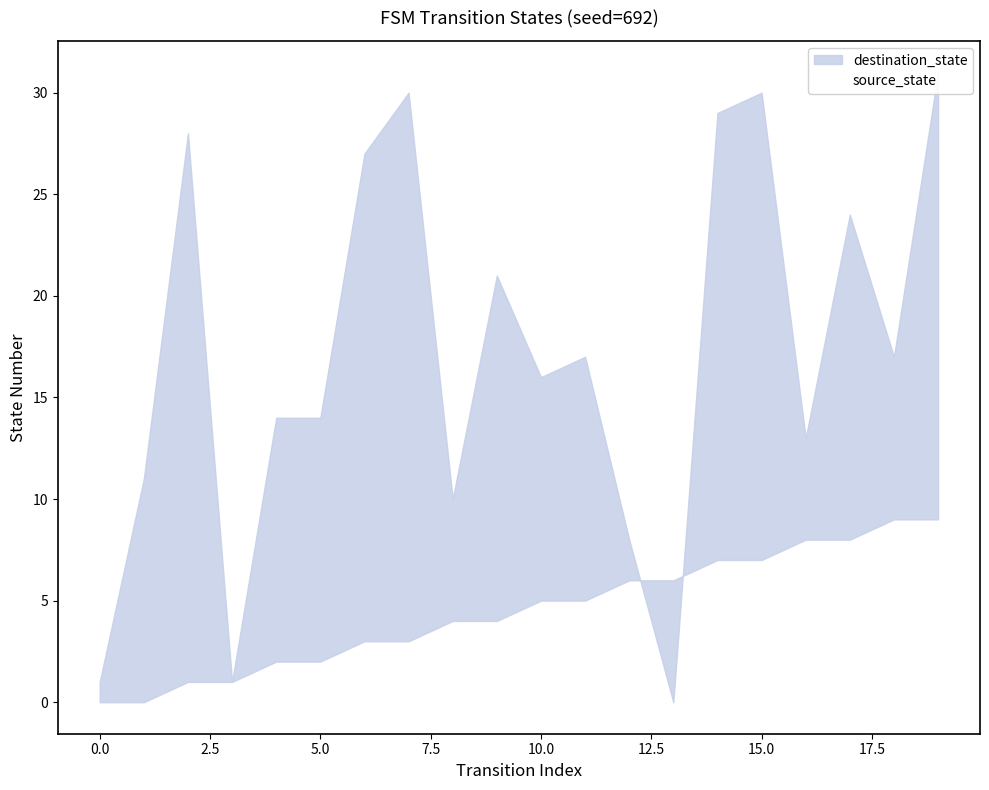

Reading right to left, transcribe all the data shown in this chart.

source_state: 19=9	18=9	17=8	16=8	15=7	14=7	13=6	12=6	11=5	10=5	9=4	8=4	7=3	6=3	5=2	4=2	3=1	2=1	1=0	0=0
destination_state: 19=31	18=17	17=24	16=13	15=30	14=29	13=0	12=8	11=17	10=16	9=21	8=10	7=30	6=27	5=14	4=14	3=1	2=28	1=11	0=1